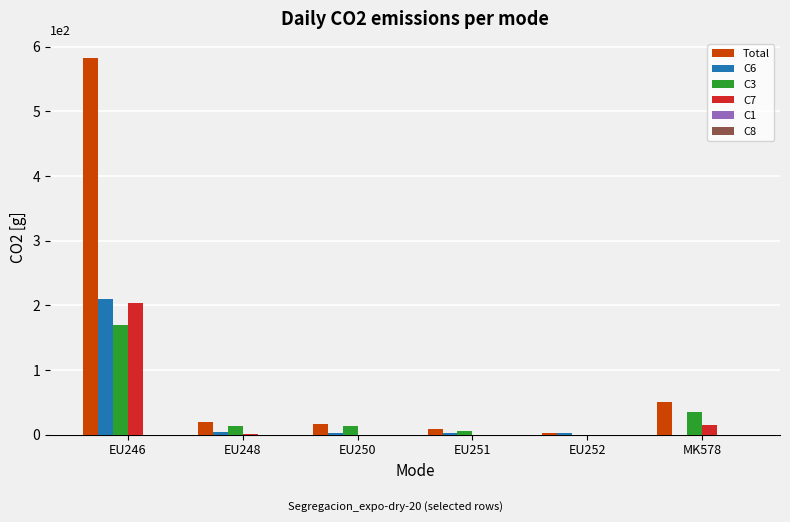

What is the average value of the C3 series?

39